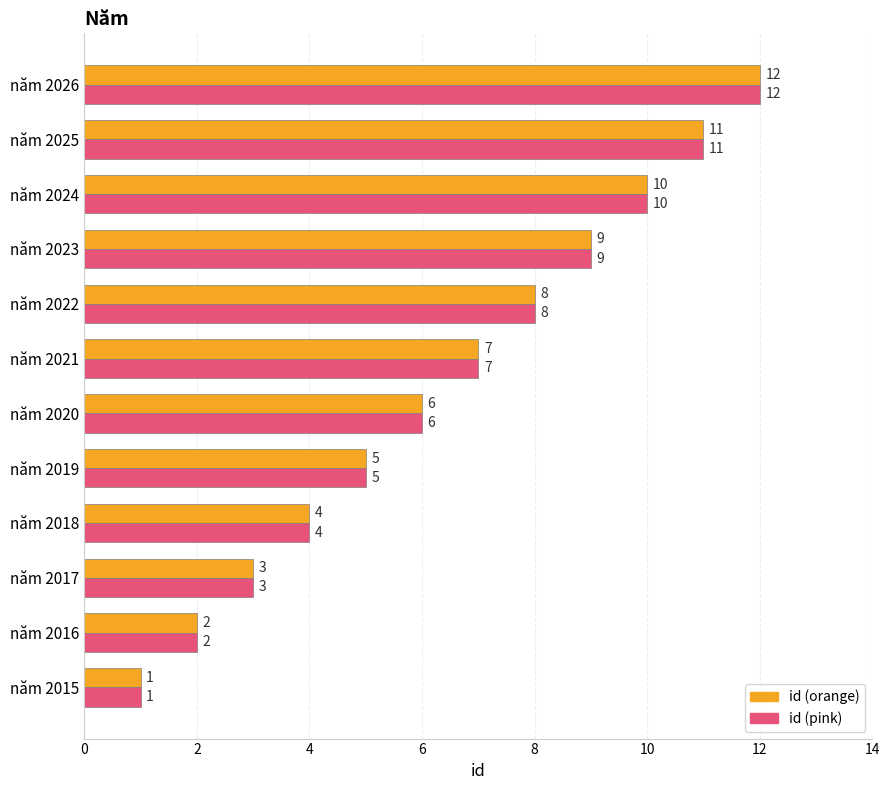

What is the minimum value shown in the chart?

1